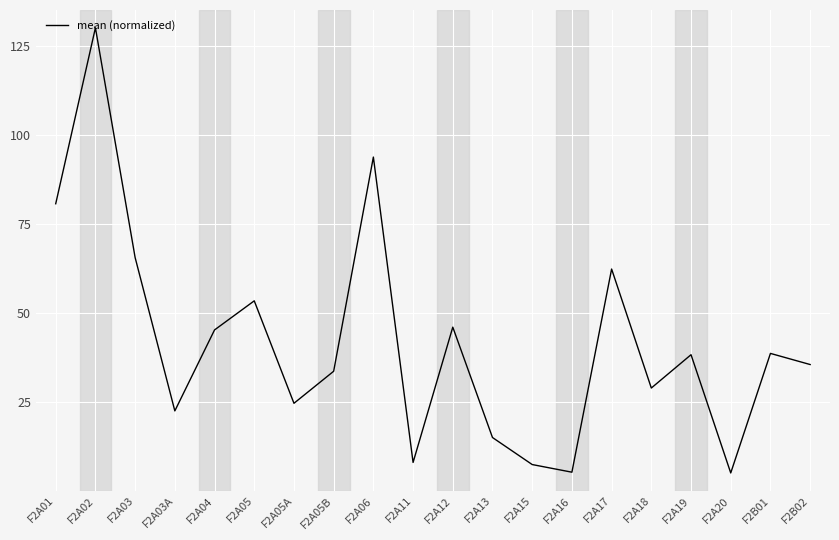

Between F2B02 and F2A16, which is larger?

F2B02